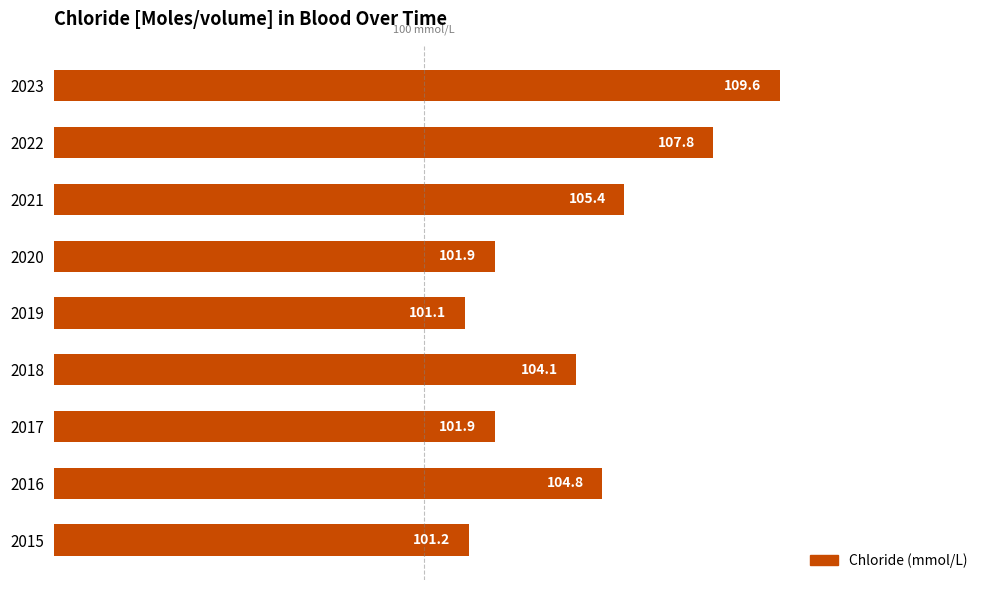

What is the sum of all values?

937.8